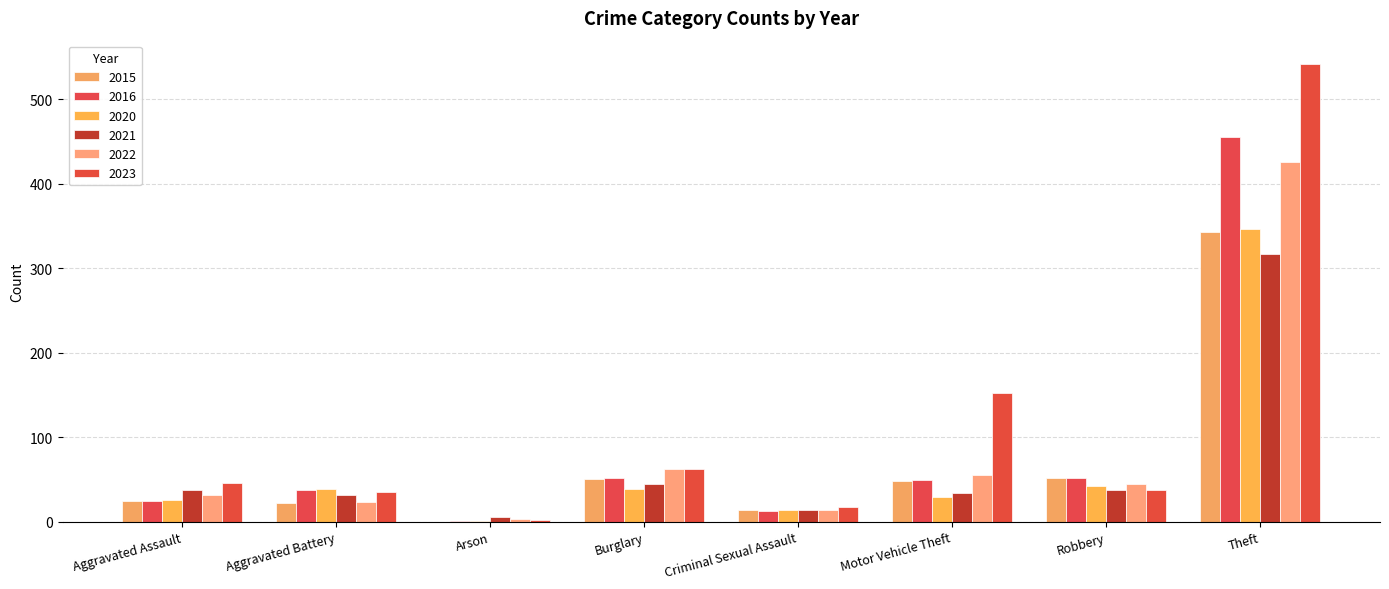

Which series has the largest range (max minus min)?

2023